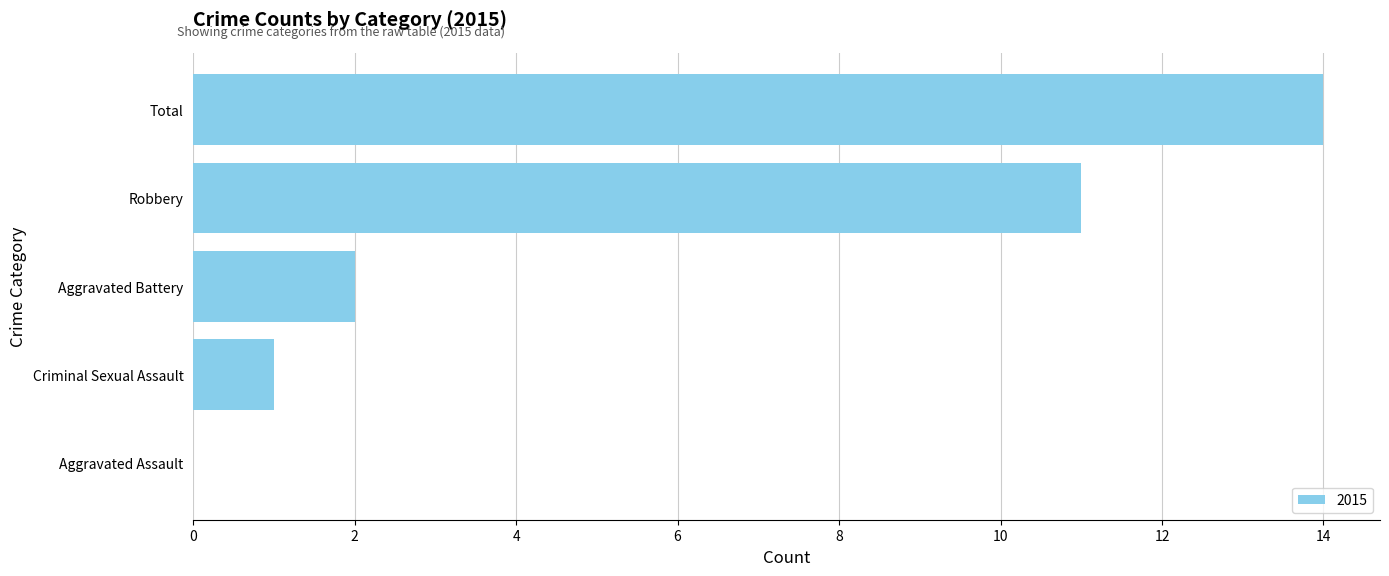

What is the sum of the values at Criminal Sexual Assault and Aggravated Battery?

3